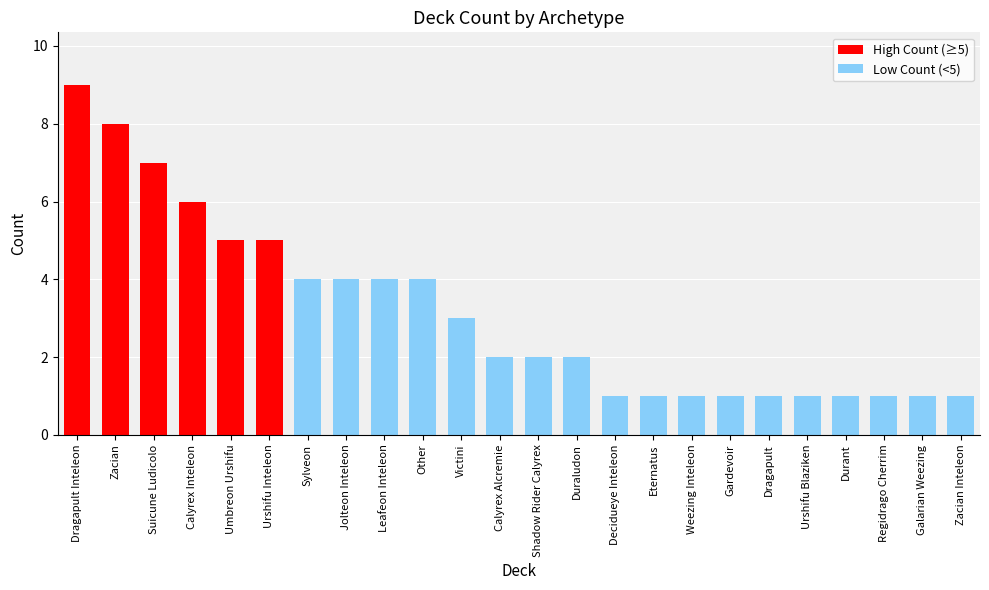

What value does the data have at Suicune Ludicolo?

7